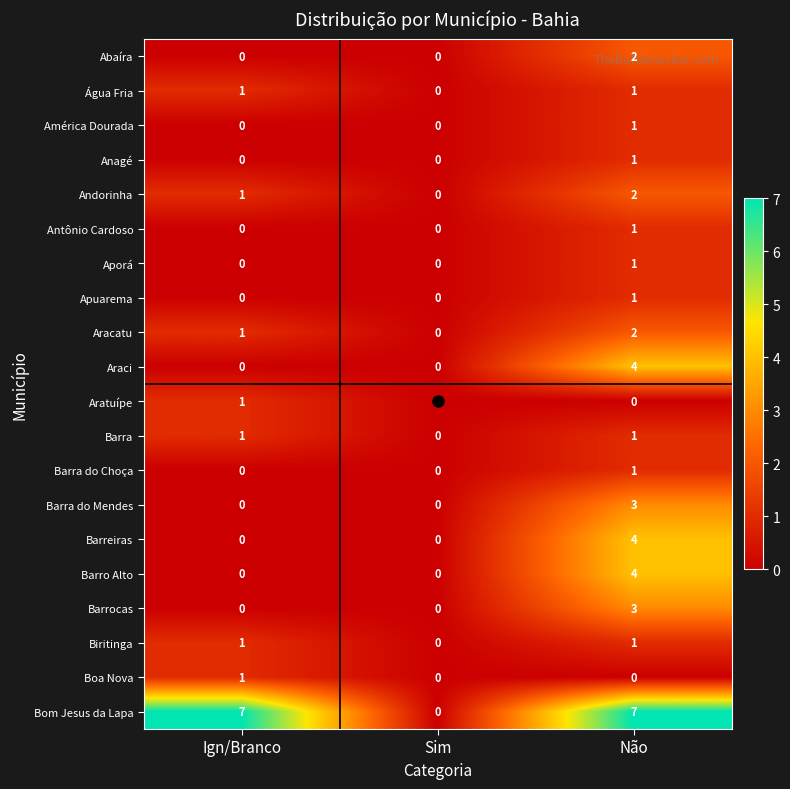

At which category is the sum across all series the highest?

Não